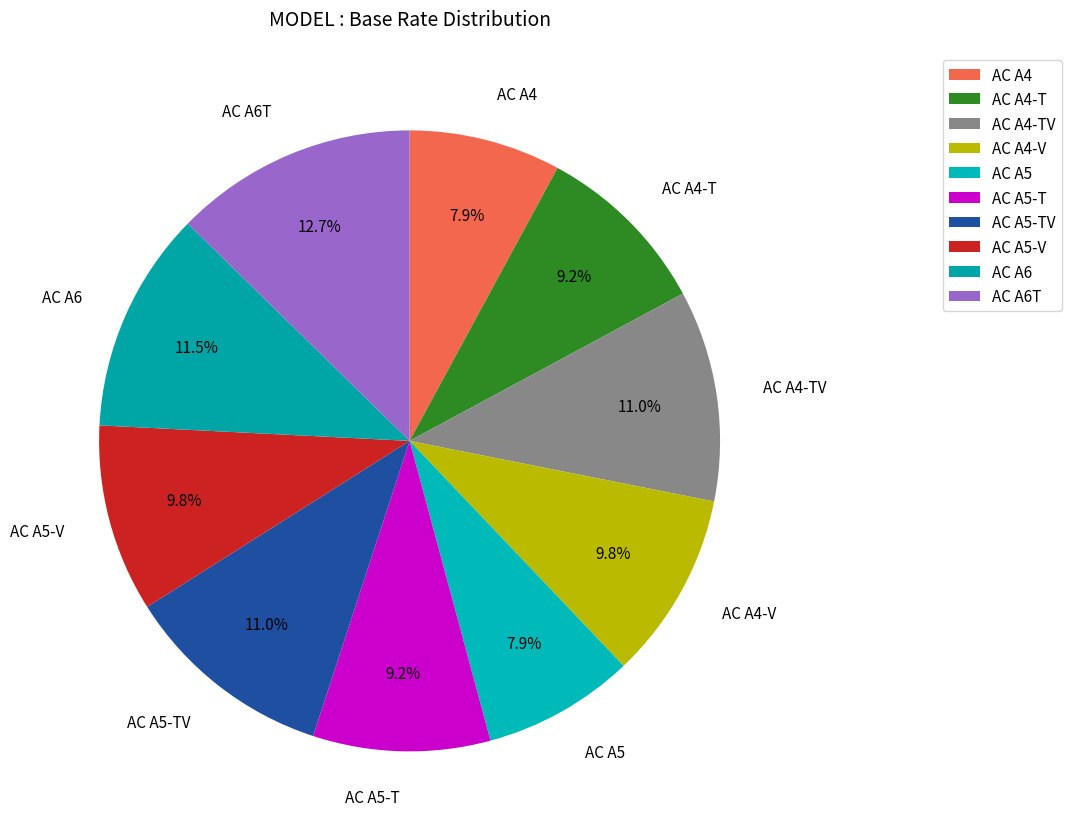

What is the largest slice in the pie chart?

AC A6T